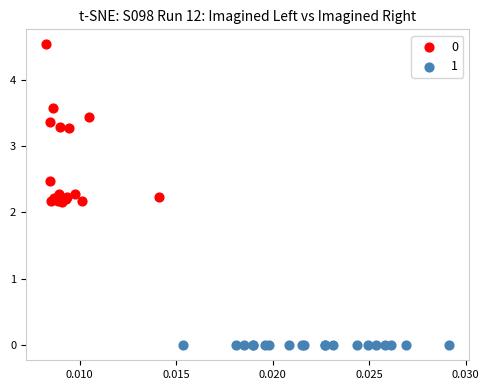

Which series contains the lowest Y value?

1